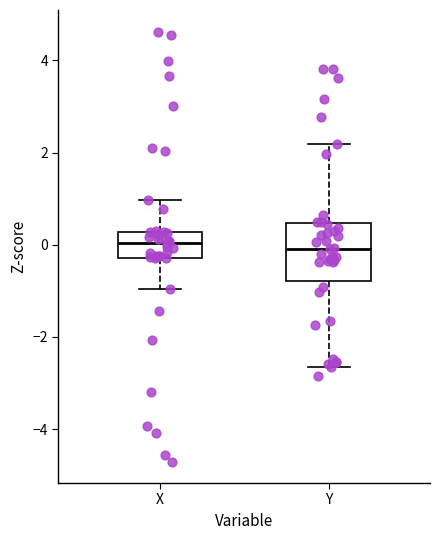

Which box is the tallest, from its lower edge to its upper edge?

Y